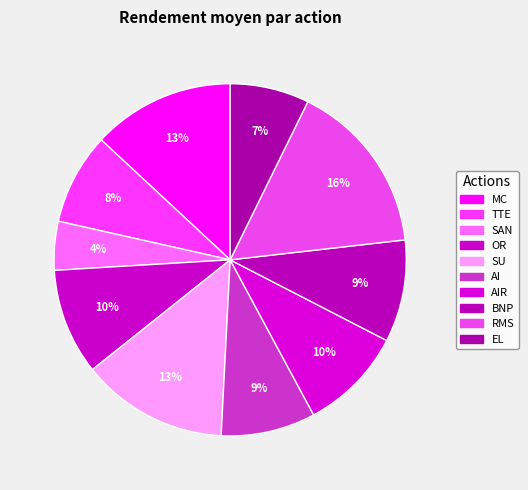

Does BNP account for over 50% of the chart?

No